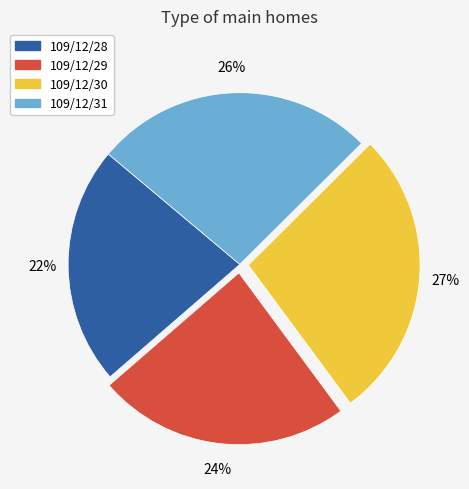

To the nearest percent, what is the difference between the largest and smallest slice percentages?

5%